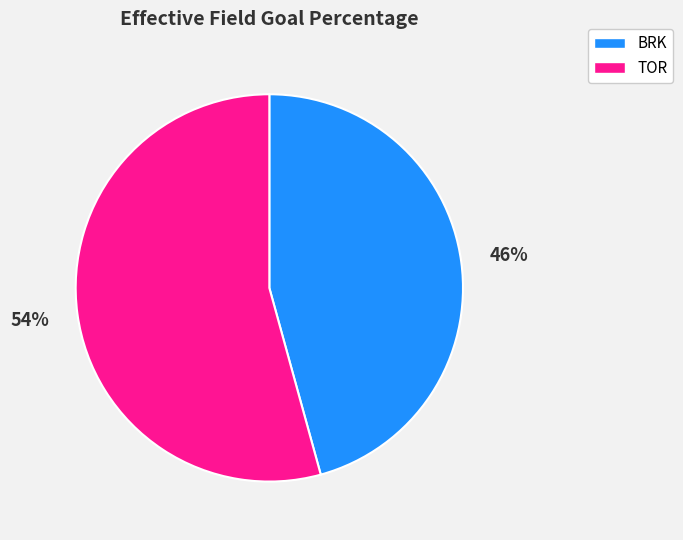

How many segments does this pie chart have?

2